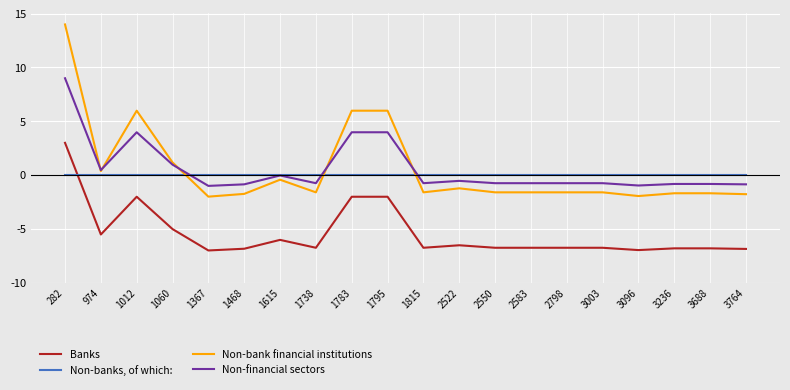

Is this an area chart (filled region under the line)?

No